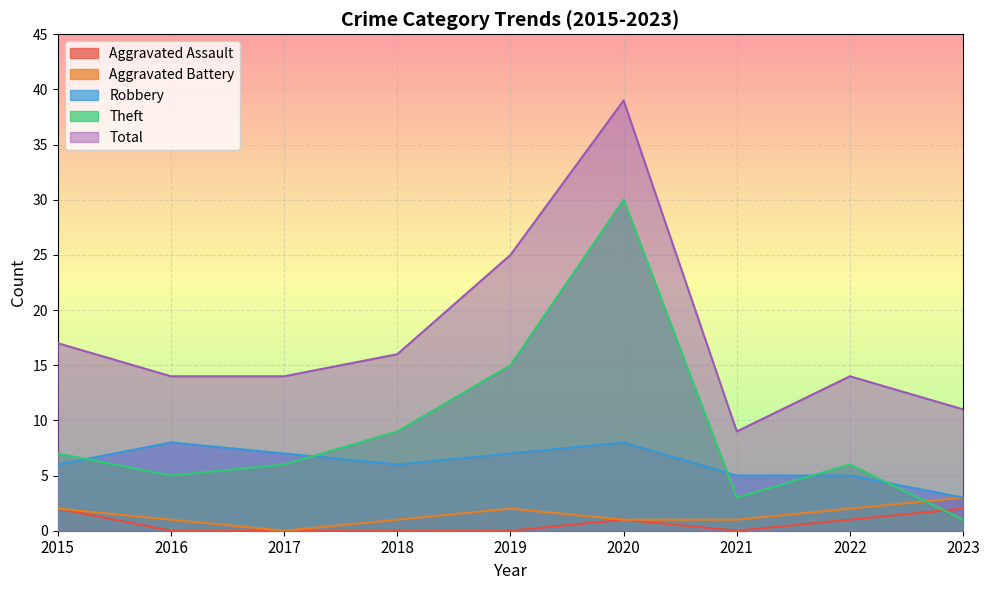

What is the sum of the Aggravated Battery values at 2022 and 2019?

4